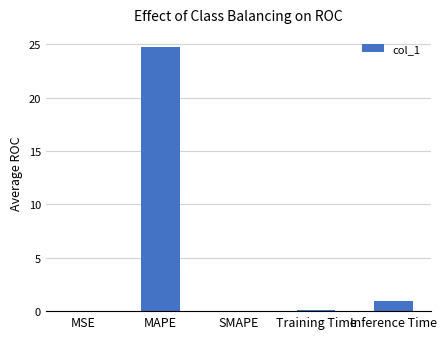

The value at SMAPE is -10.1. True or false?

False